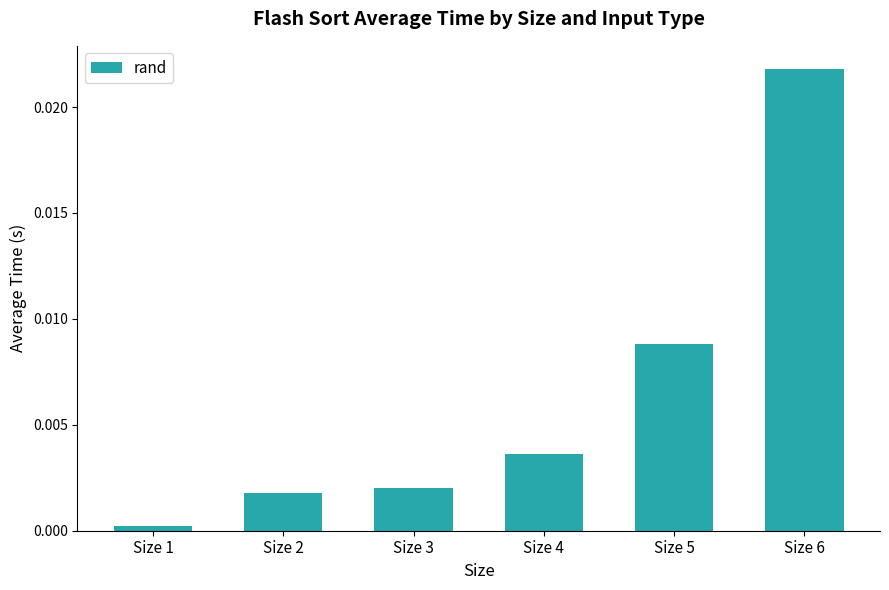

The chart shows a value of 0.0 at Size 6. True or false?

True